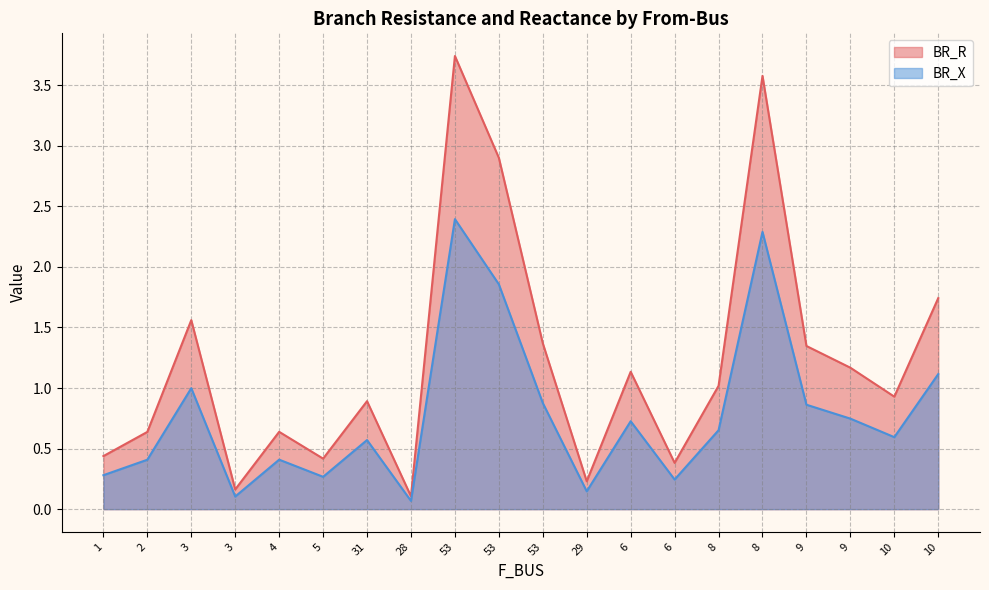

At which category is the sum across all series the highest?

53